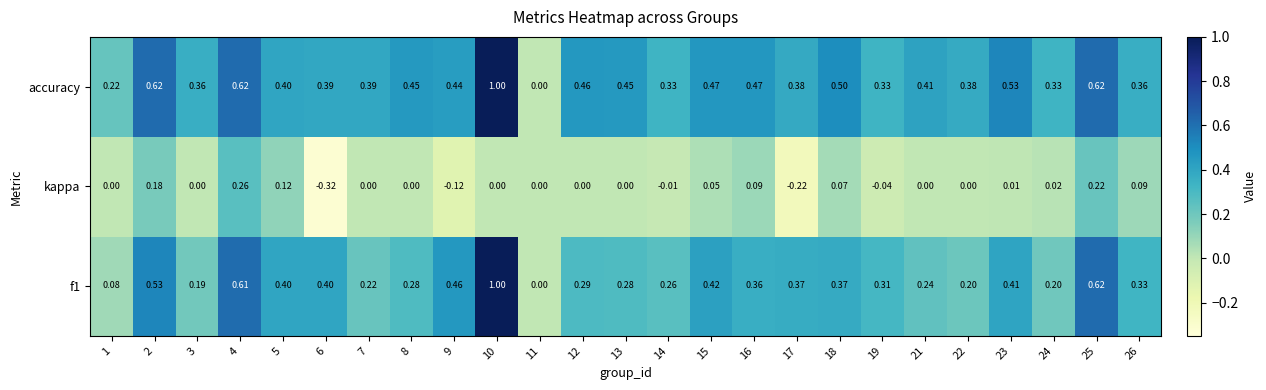

Which series has the largest total across all categories?

accuracy